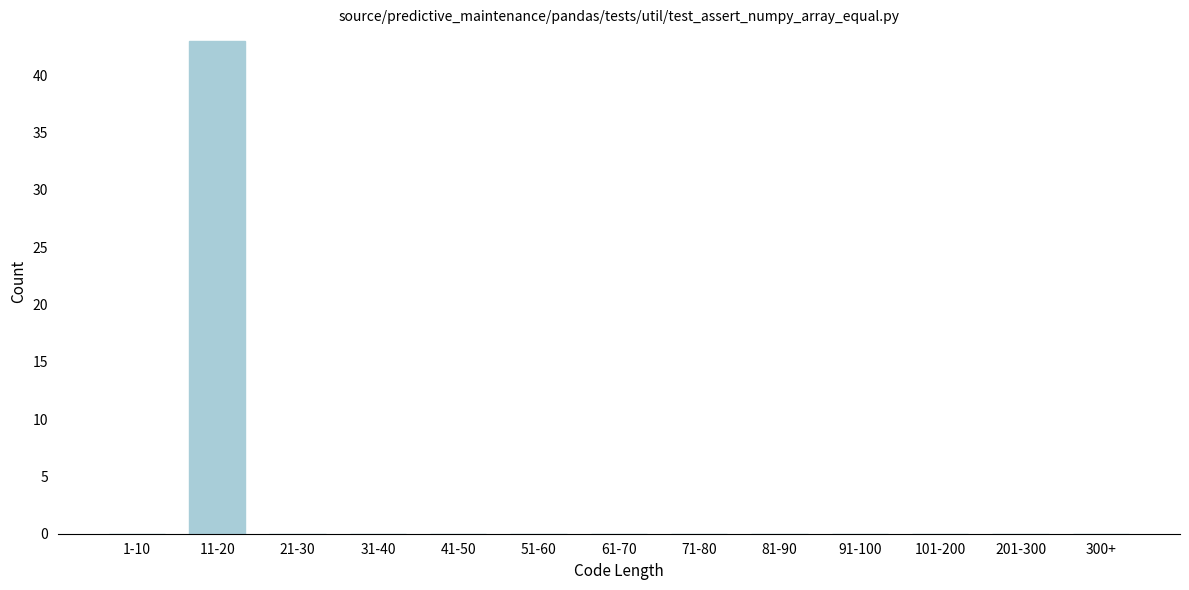

Reading left to right, extract all data points from this chart.

1-10=0	11-20=43	21-30=0	31-40=0	41-50=0	51-60=0	61-70=0	71-80=0	81-90=0	91-100=0	101-200=0	201-300=0	300+=0